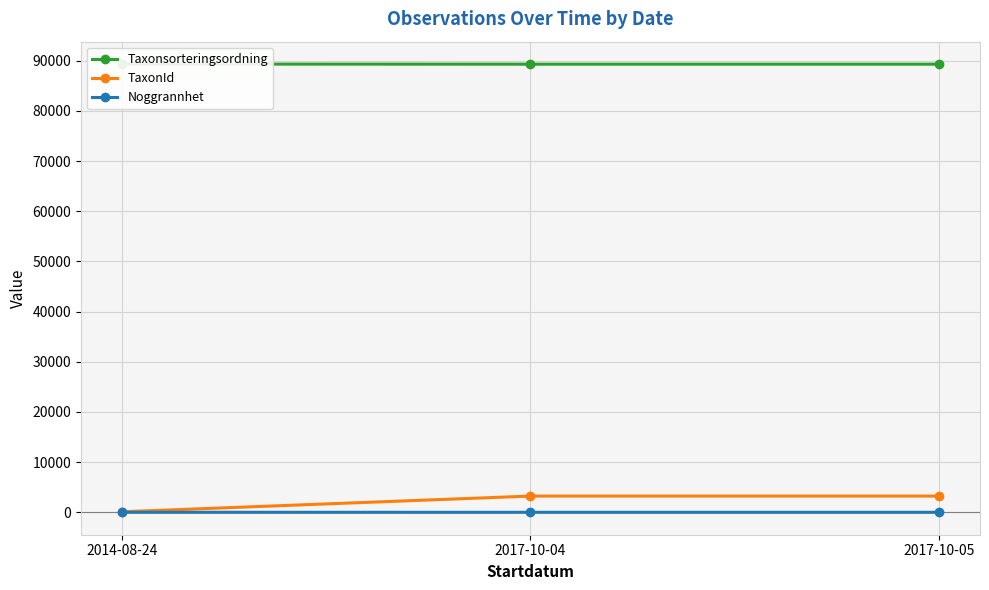

Reading left to right, what are all the values shown in this chart?

Taxonsorteringsordning: 2014-08-24=89338	2017-10-04=89317	2017-10-05=89317
TaxonId: 2014-08-24=112	2017-10-04=3242	2017-10-05=3242
Noggrannhet: 2014-08-24=10	2017-10-04=5	2017-10-05=5